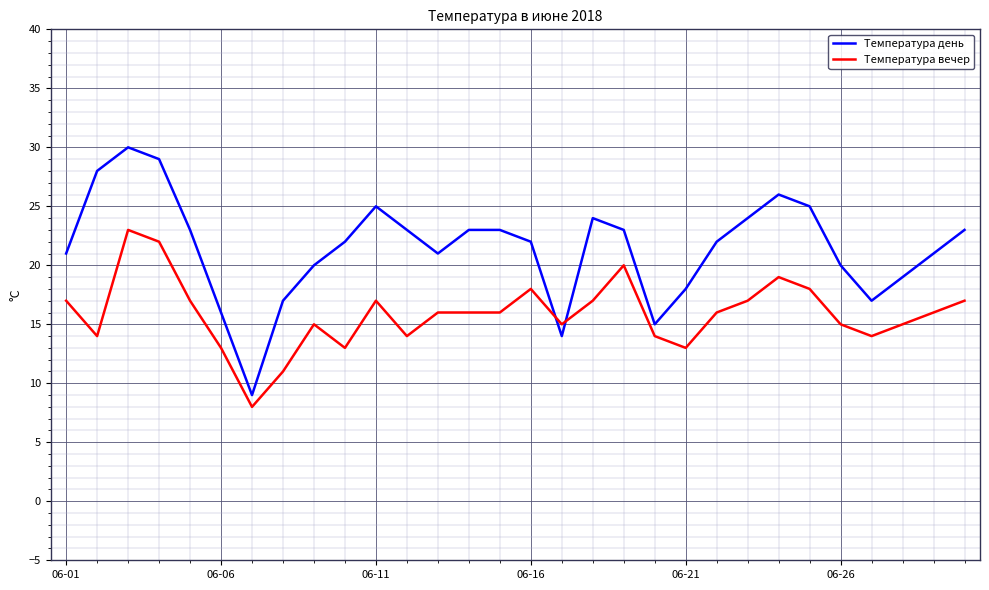

Which series has the widest spread of values?

Температура день